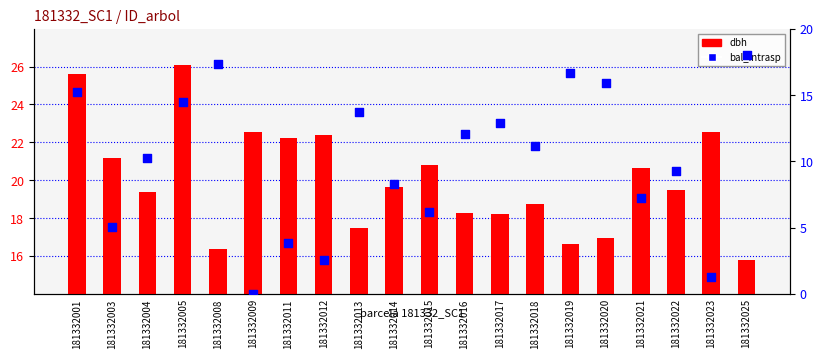

What is the total value across all series at 181332022?

28.7